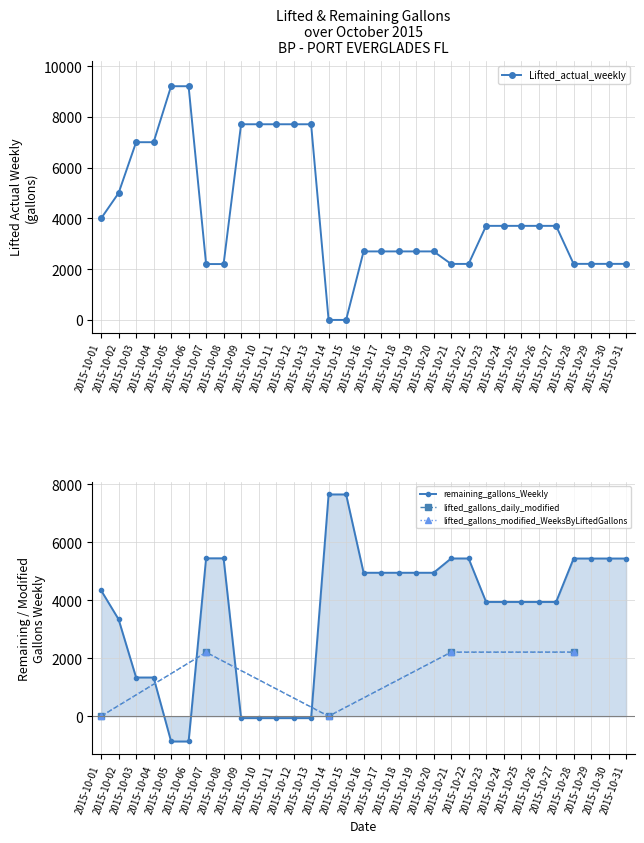

What is the average value of the Lifted_actual_weekly series?

4183